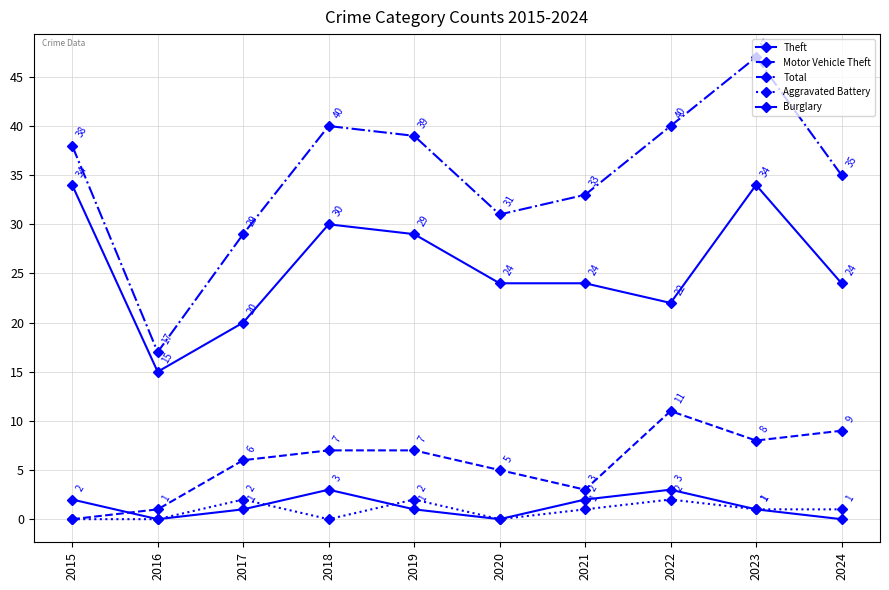

In Theft, how many points are lower than both neighbors (excluding endpoints)?

2